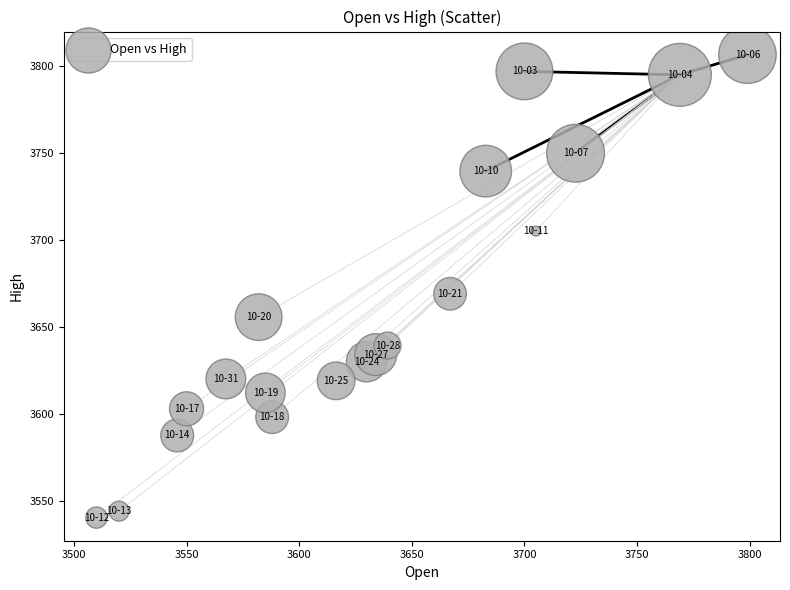

What is the range of X values (max minus min)?

289.0